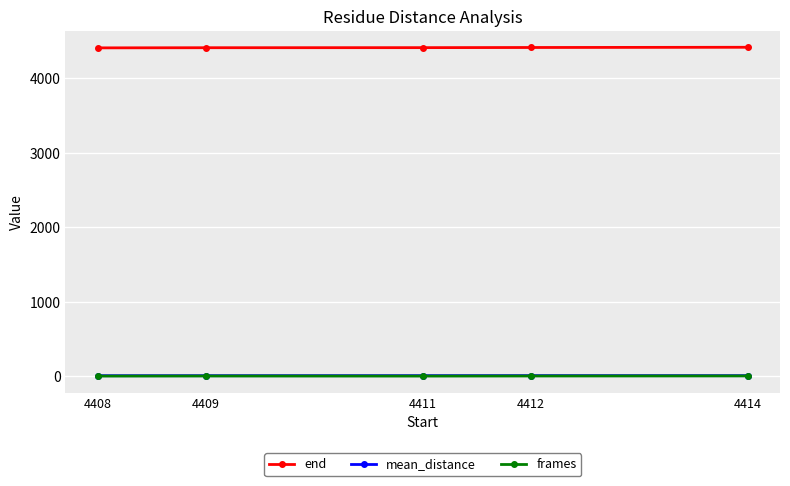

How many end values are between 4410 and 4413?

3